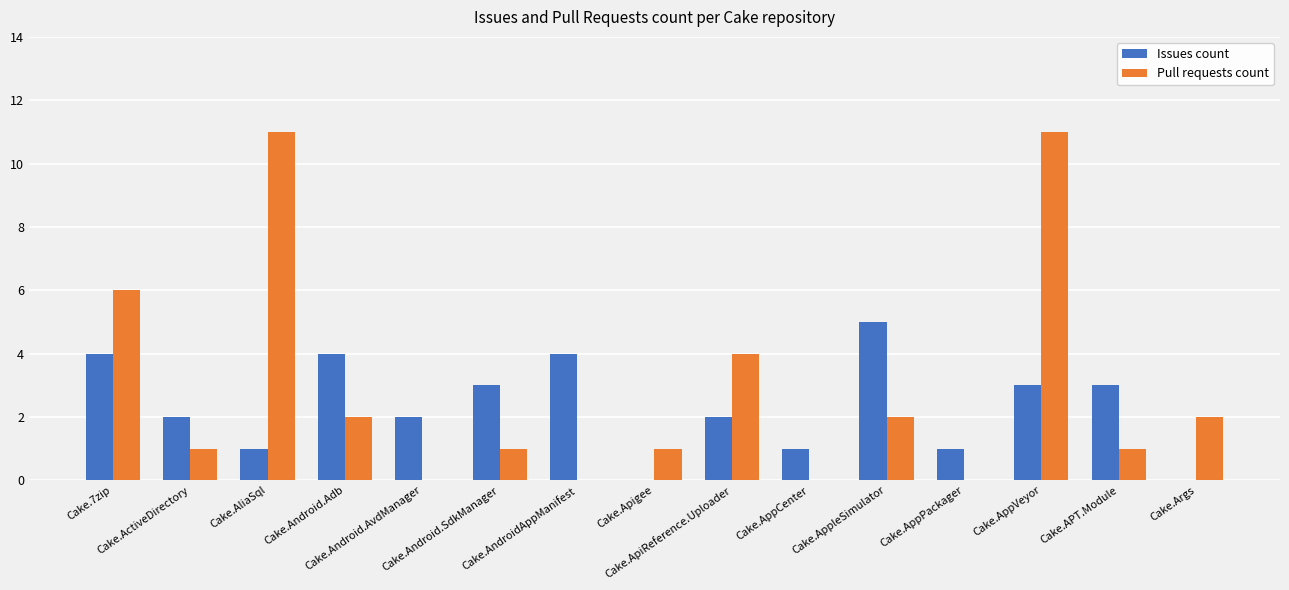

The Issues count series shows 1 at Cake.Android.AvdManager. True or false?

False